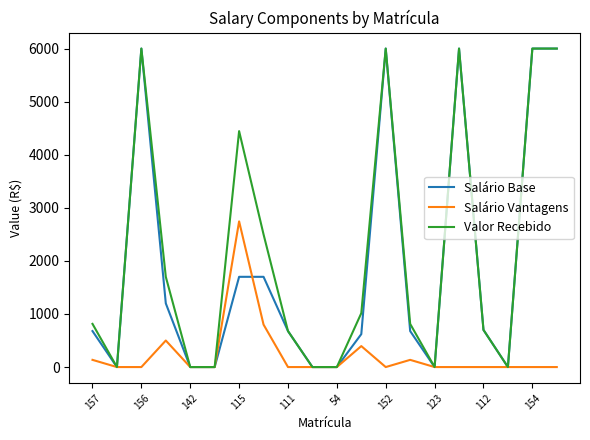

What are all the series names shown in the legend?

Salário Base, Salário Vantagens, Valor Recebido